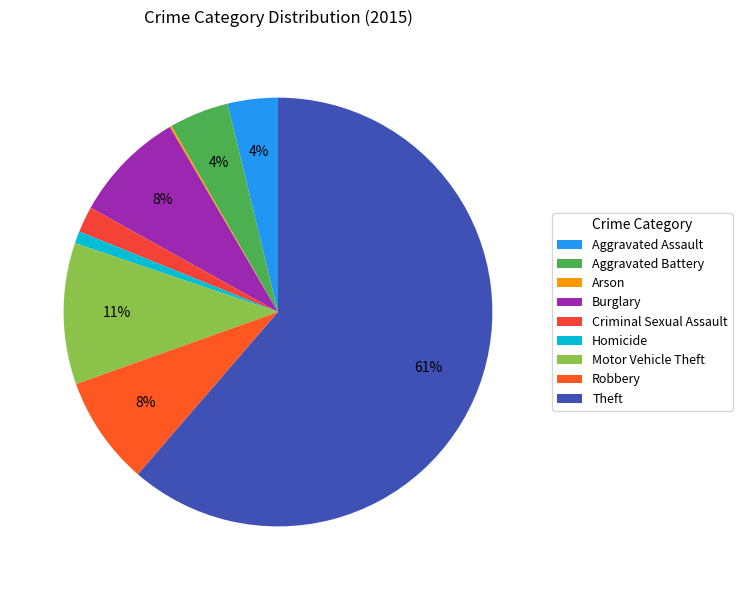

Does Theft represent more than half of the total?

Yes